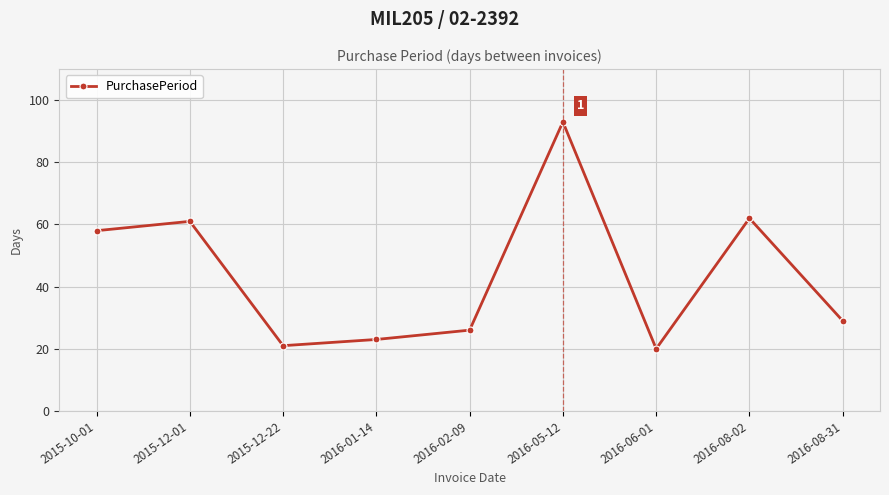

What is the label of the 7th point from the left?

2016-06-01